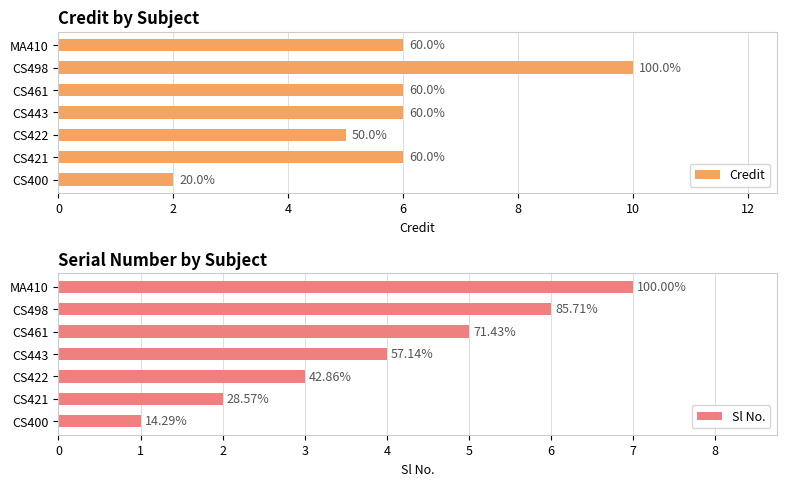

Reading left to right, transcribe all the data shown in this chart.

Credit: 0=2	2=6	4=5	6=6	8=6	10=10	12=6
Sl No.: 0=1	2=2	4=3	6=4	8=5	10=6	12=7